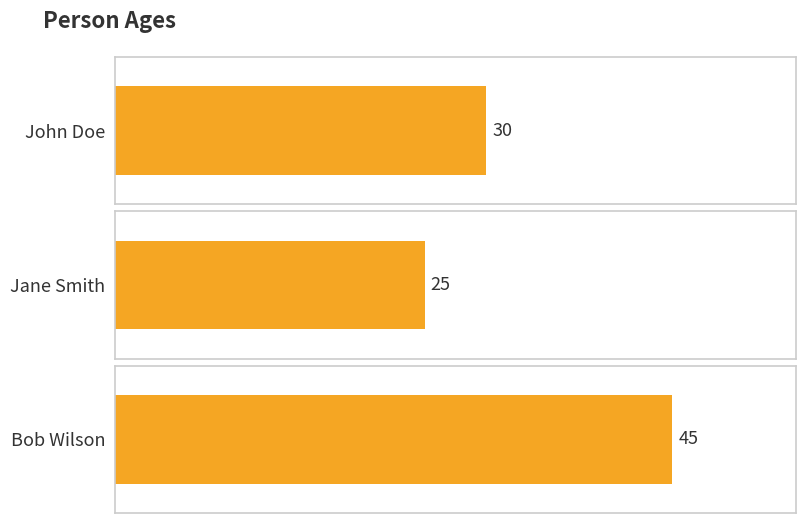

Reading left to right, list all the values displayed in this chart.

John Doe=30	Jane Smith=25	Bob Wilson=45